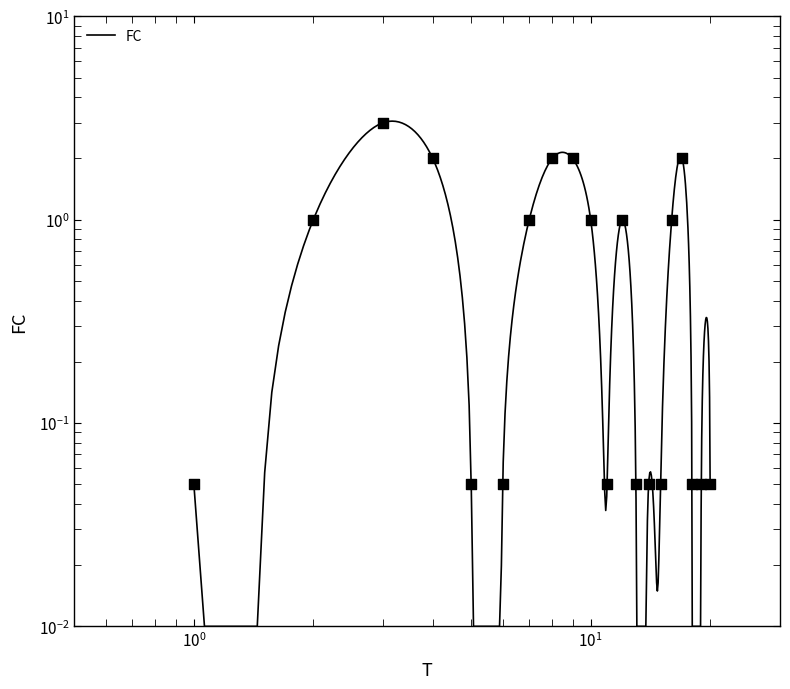

Between 1 and 4, which is larger?

4